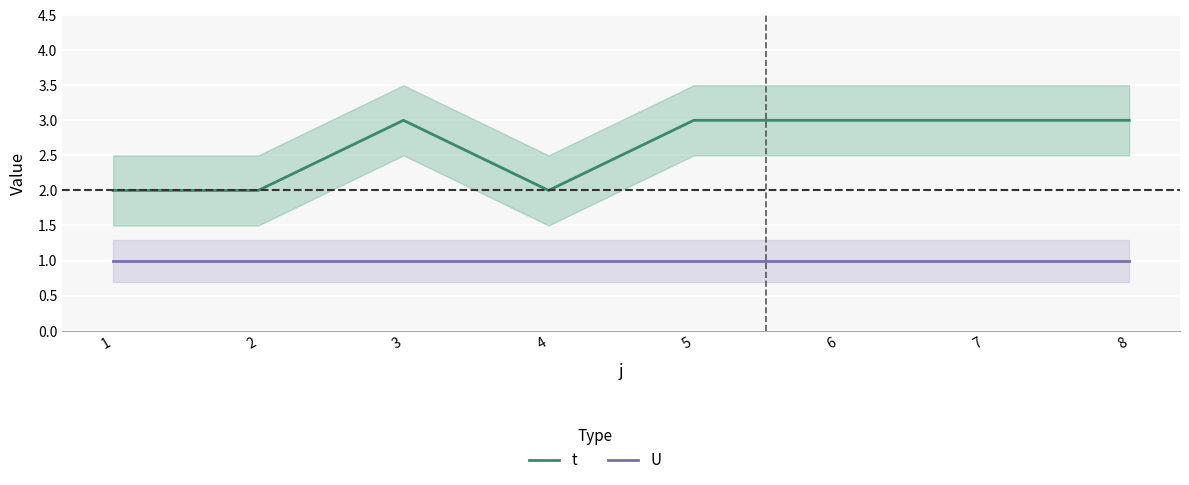

What is the difference between the highest and lowest values at 5?

2